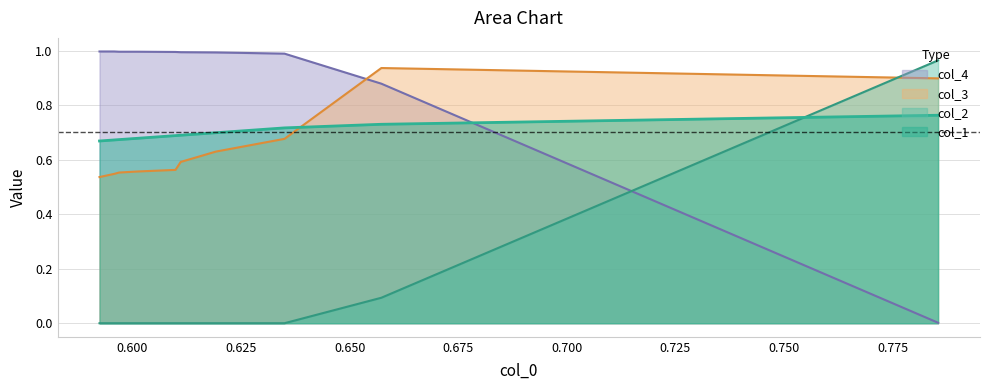

Which label corresponds to the smallest value in the chart?

0.625